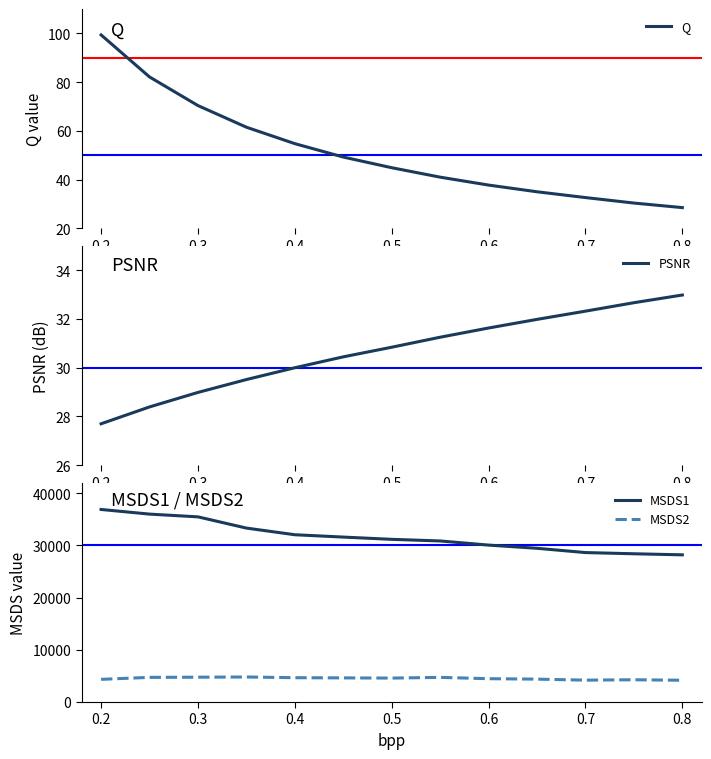

True or false: MSDS2 and MSDS1 cross at least once.

False